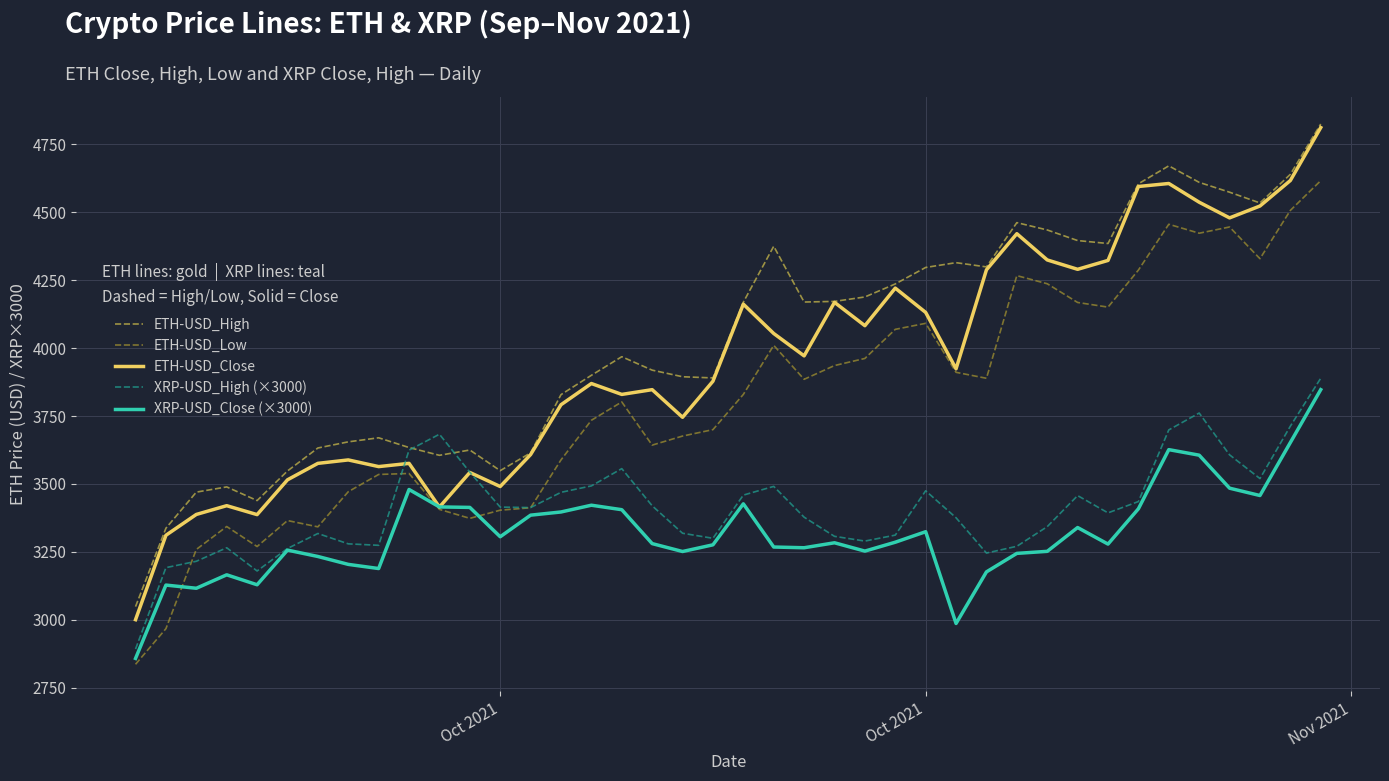

Which series has the largest range (max minus min)?

ETH-USD_Close